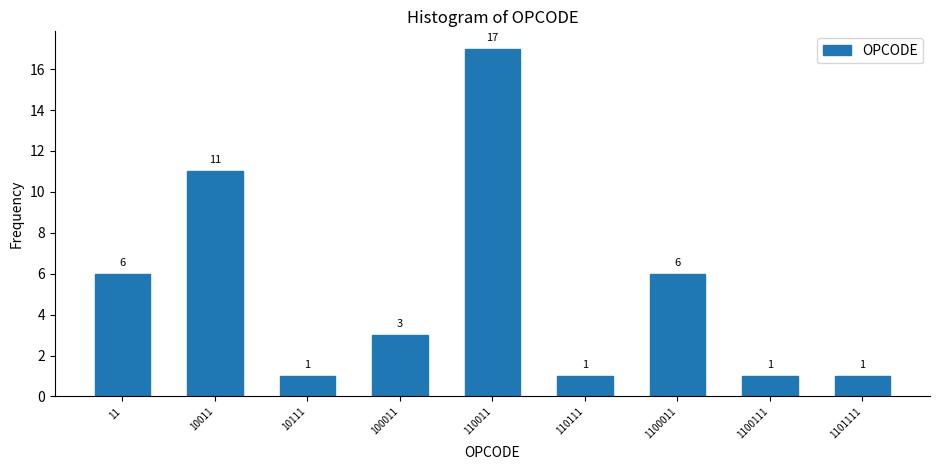

Reading left to right, extract all data points from this chart.

6	11	1	3	17	1	6	1	1